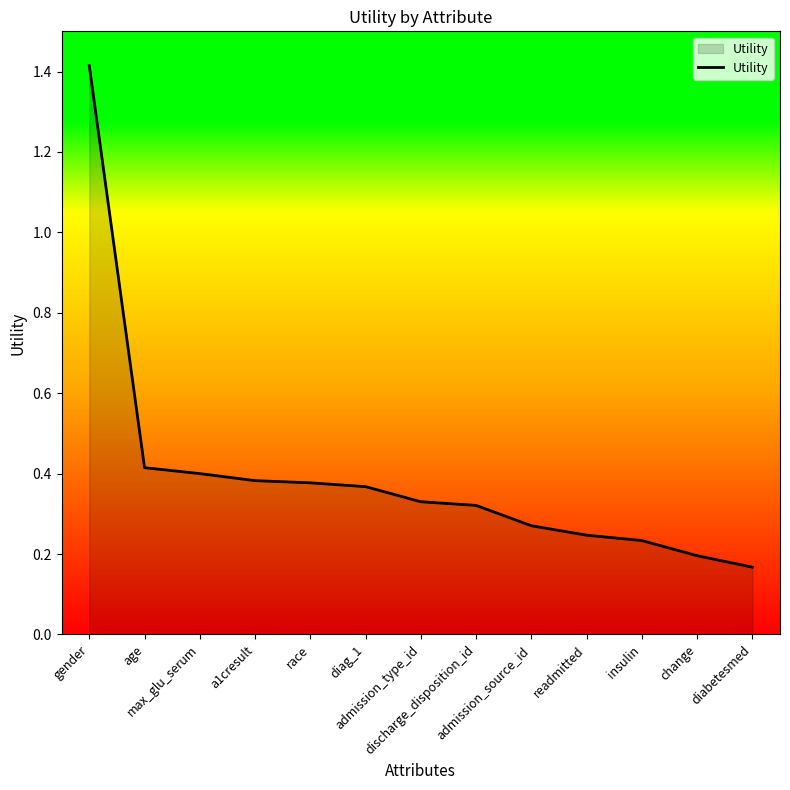

What is the difference between the maximum and minimum values?

1.2